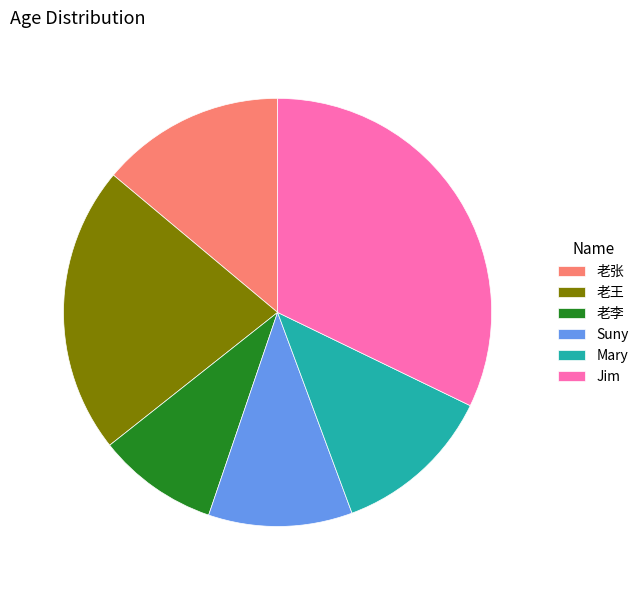

Is the sum of Suny and Mary greater than half?

No